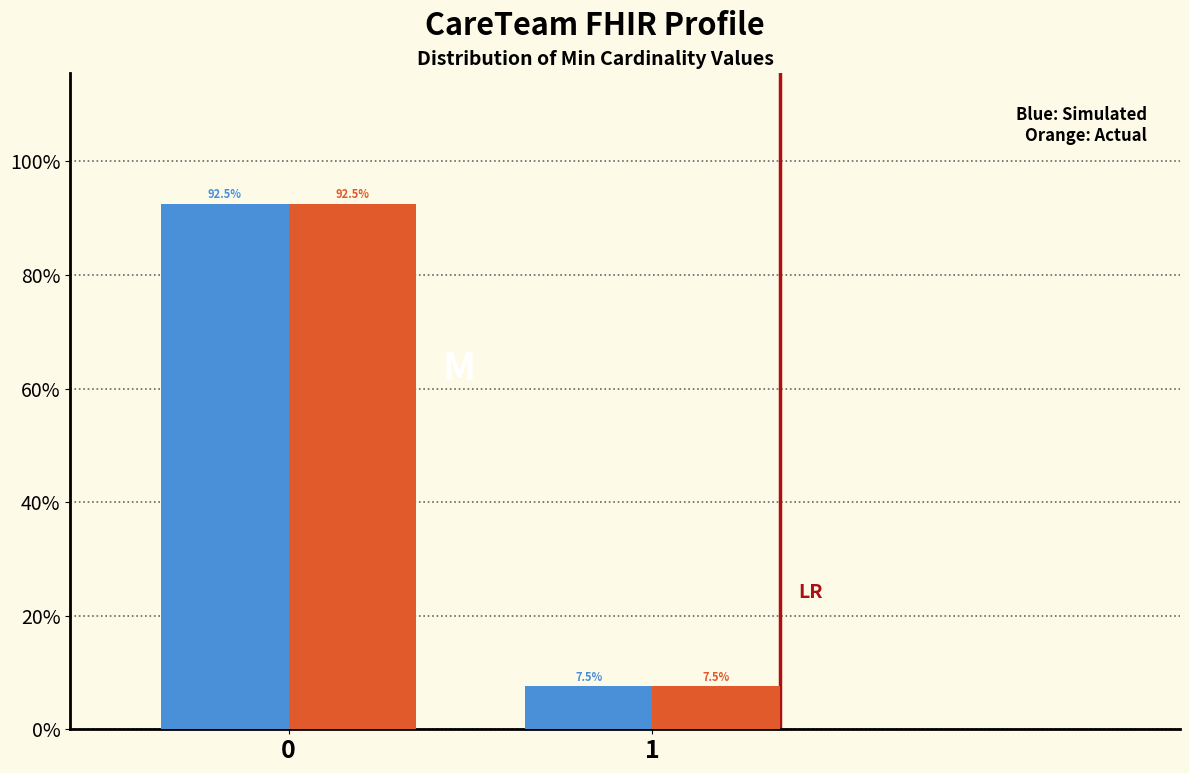

Does the chart contain stacked bars?

No